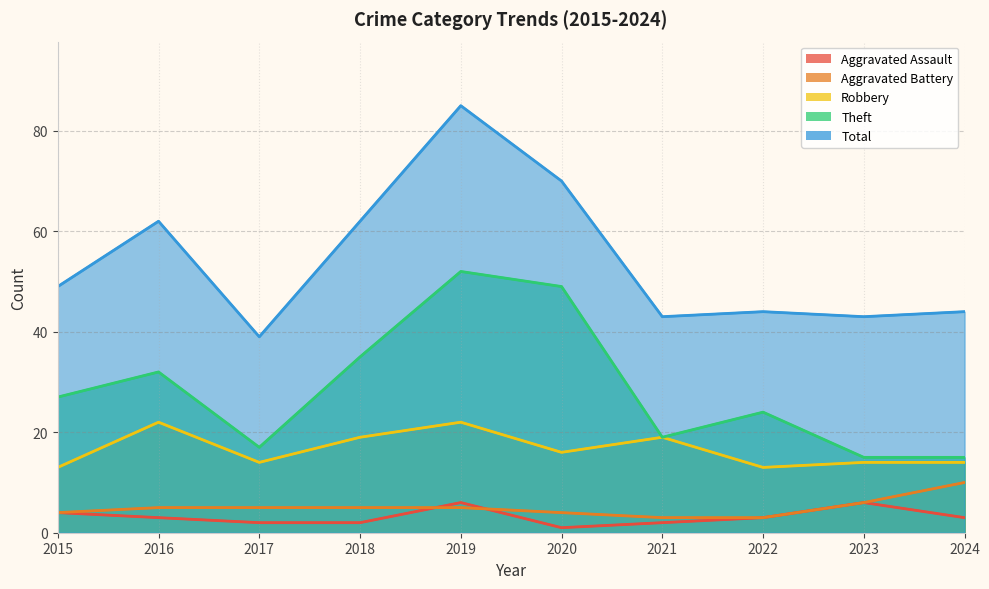

Is it true that Aggravated Battery equals 3 at 2018?

False